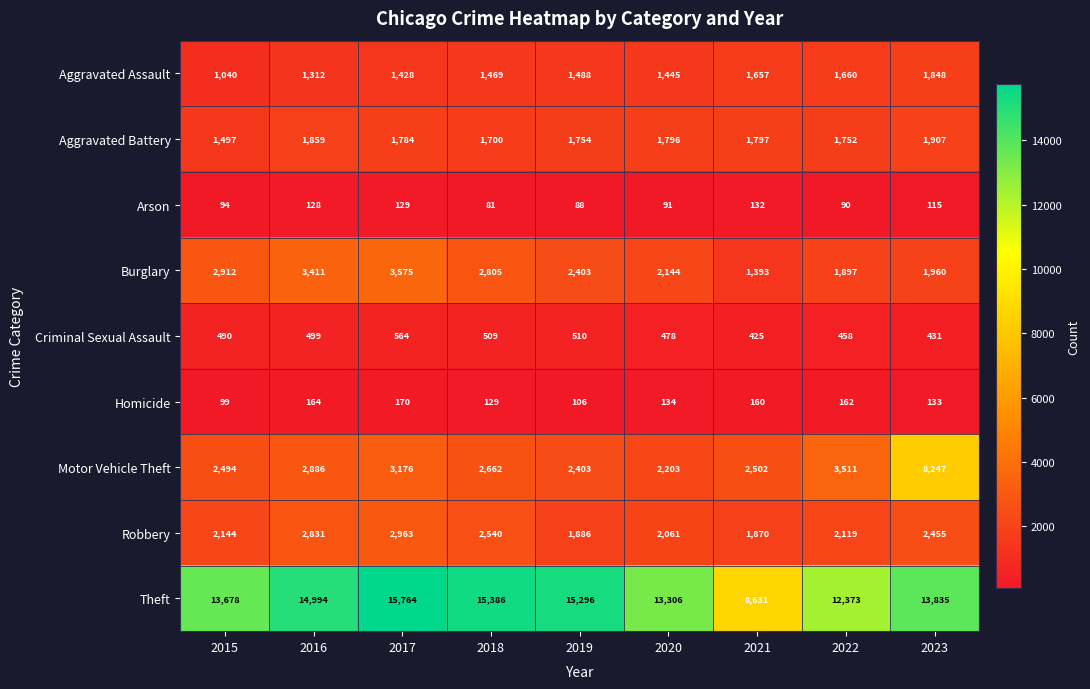

Which series changed the most between 2020 and 2021?

Theft